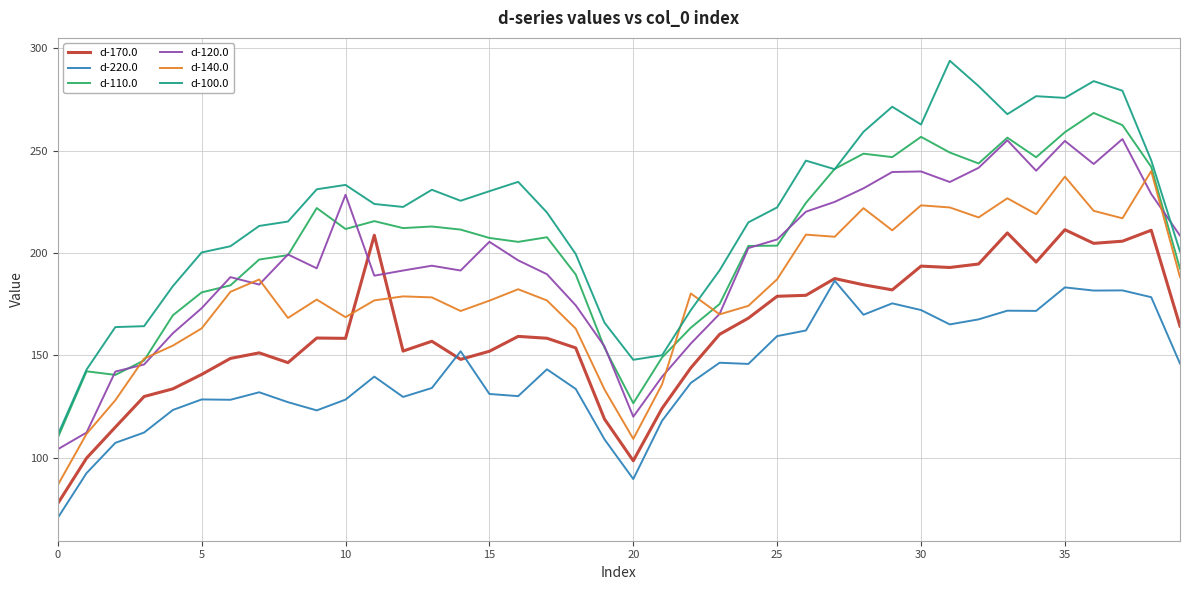

Which series has the largest total across all categories?

d-100.0